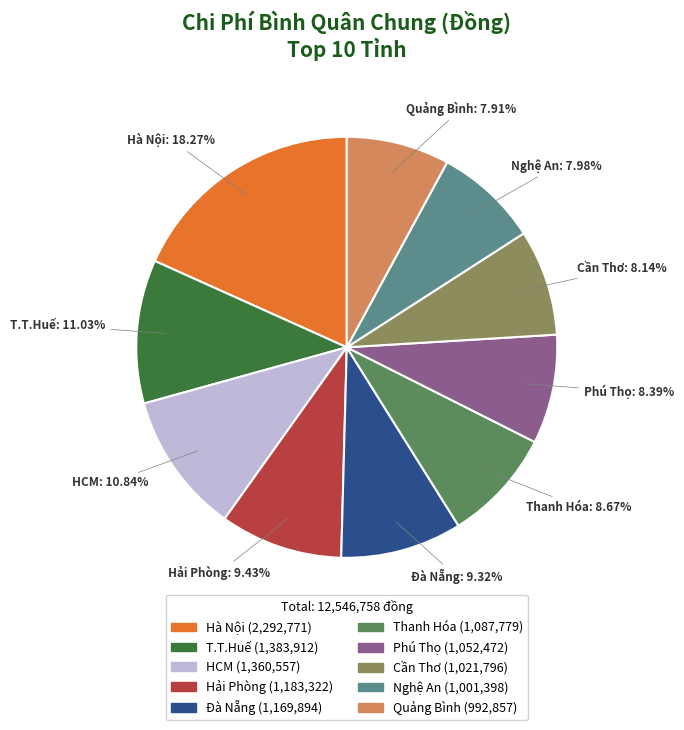

To the nearest percent, what percentage of the pie is Quảng Bình?

8%